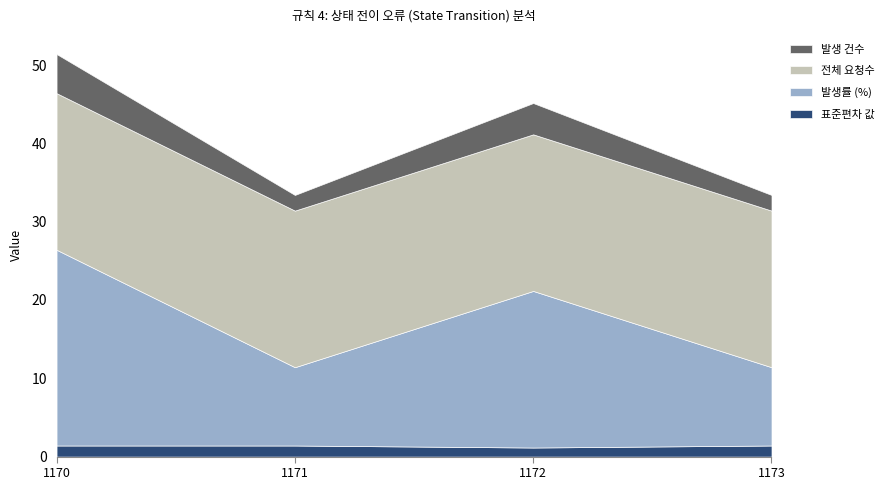

Rank the categories by 발생 건수 value from highest to lowest.

1170, 1172, 1171, 1173